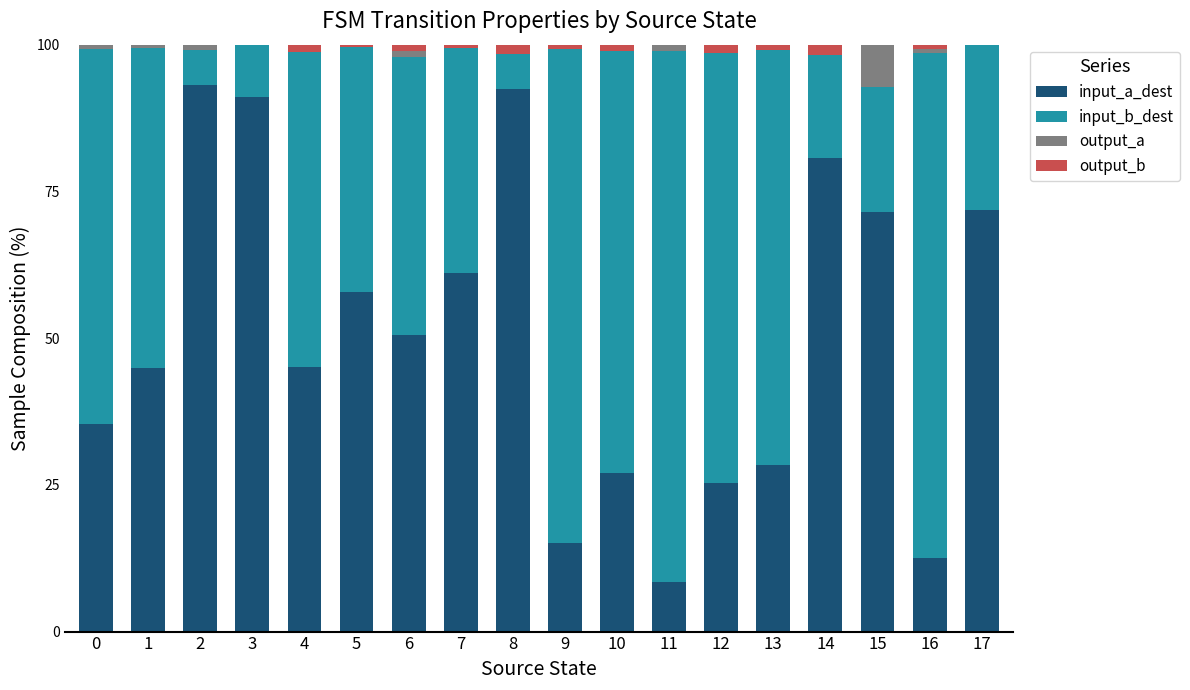

Are the bars horizontal?

No